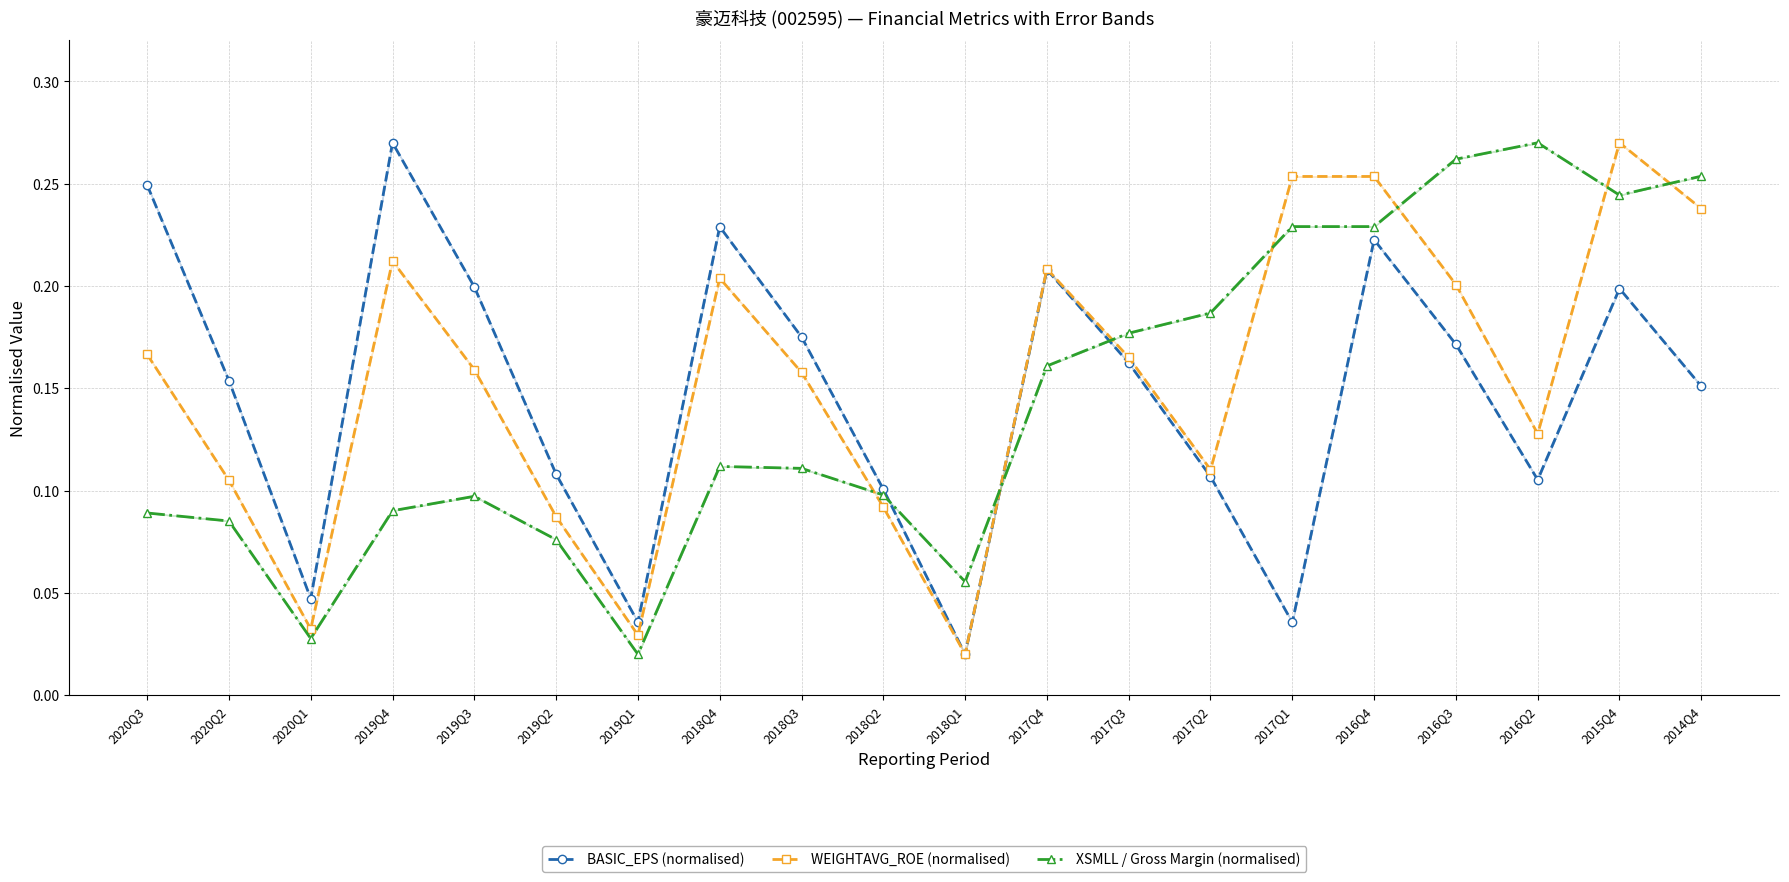

What are all the series names shown in the legend?

BASIC_EPS (normalised), WEIGHTAVG_ROE (normalised), XSMLL / Gross Margin (normalised)